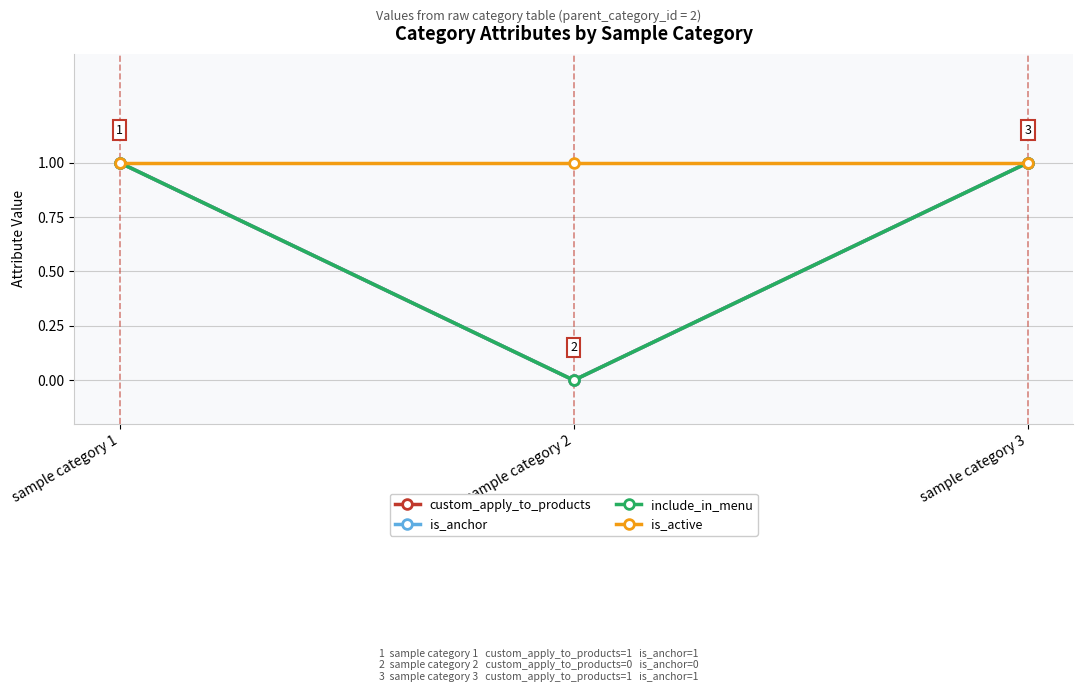

Does the chart have visible grid lines?

Yes